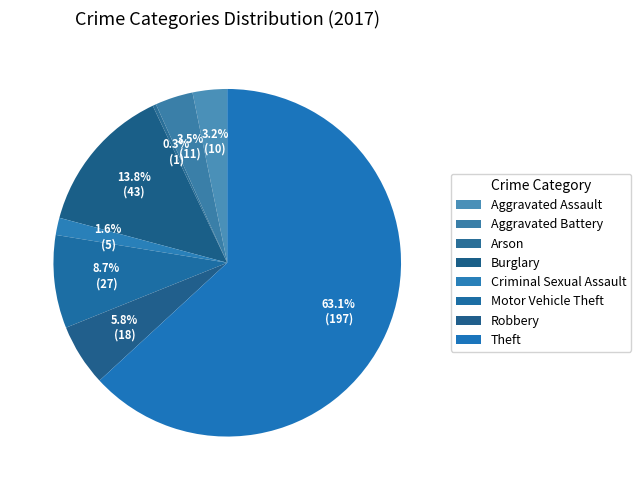

Rank the categories by value from highest to lowest.

Theft, Burglary, Motor Vehicle Theft, Robbery, Aggravated Battery, Aggravated Assault, Criminal Sexual Assault, Arson